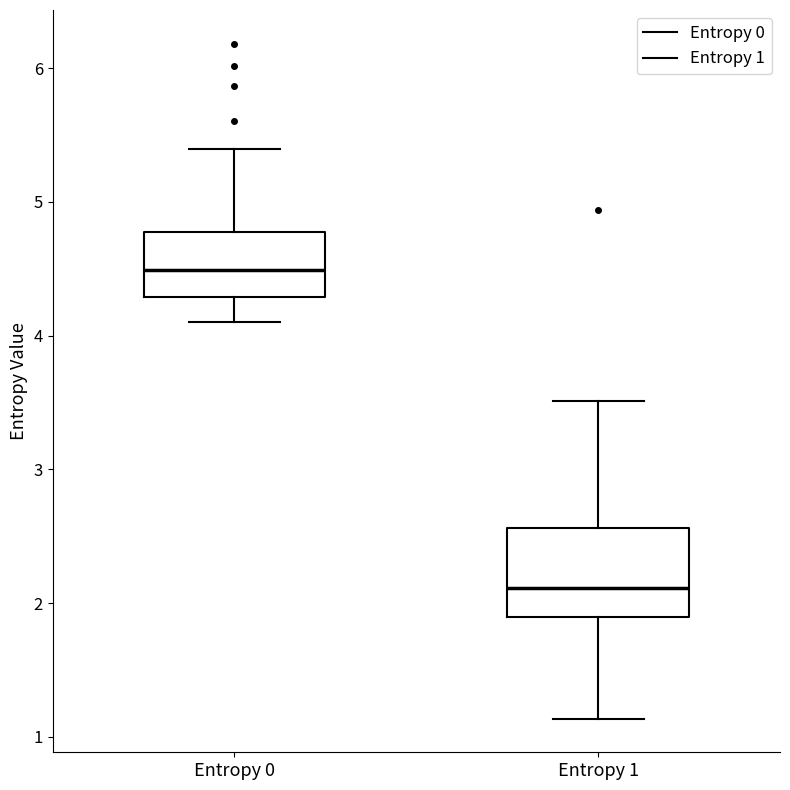

Reading left to right, read every box against the y-axis: the position of its median line, the range the box covers, and the ends of its whiskers. The values are not printed on the chart, so give them approximately, as read against the axis.

Entropy 0: median 4.5, box 4.3 to 4.8, whiskers 4.1 to 5.4
Entropy 1: median 2.1, box 1.9 to 2.6, whiskers 1.1 to 3.5